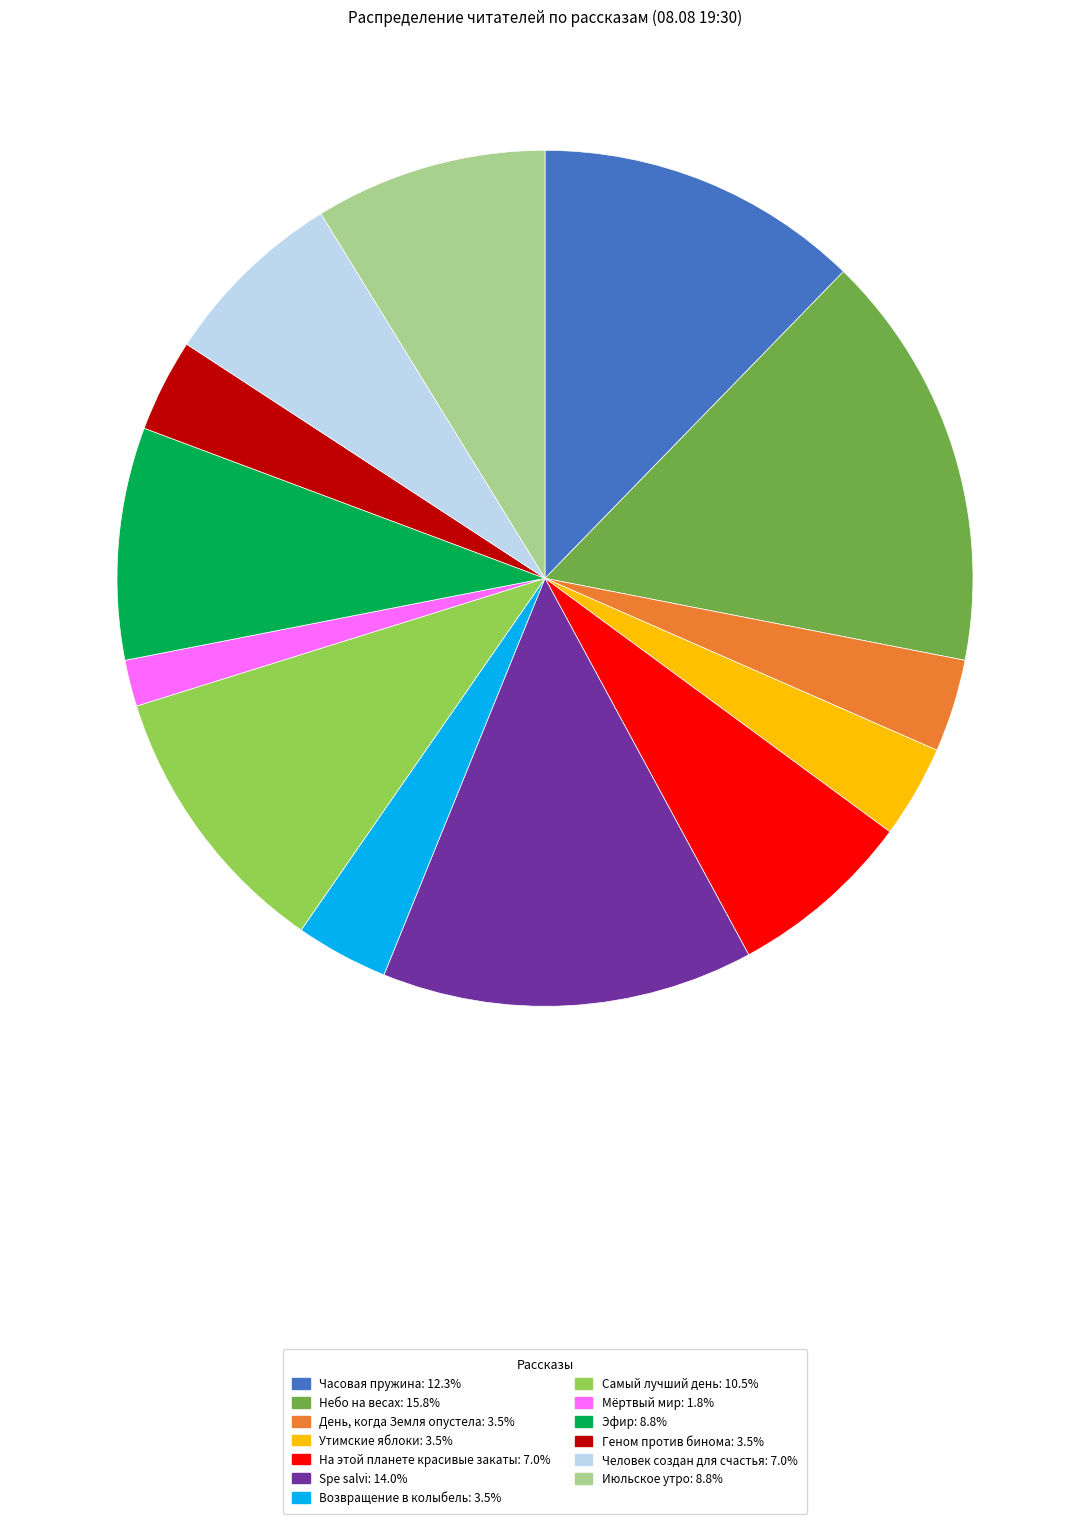

True or false: Возвращение в колыбель accounts for 4% of the total.

True